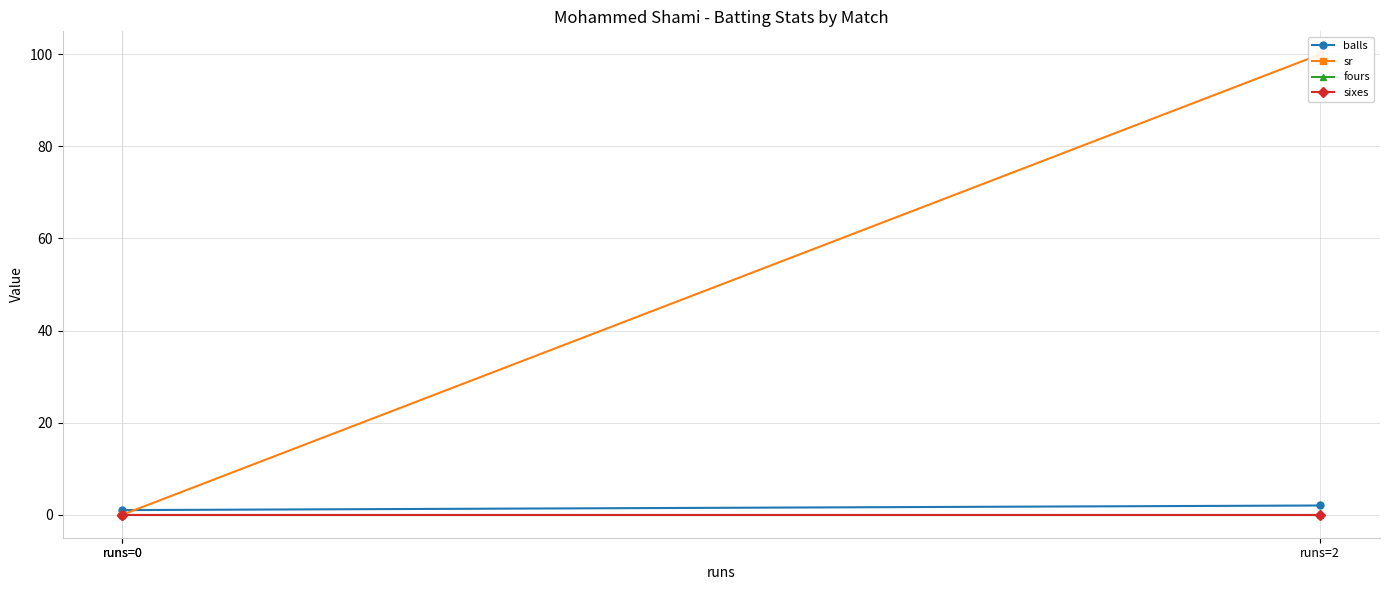

Rank the series at runs=0 from lowest to highest value.

sr, fours, sixes, balls